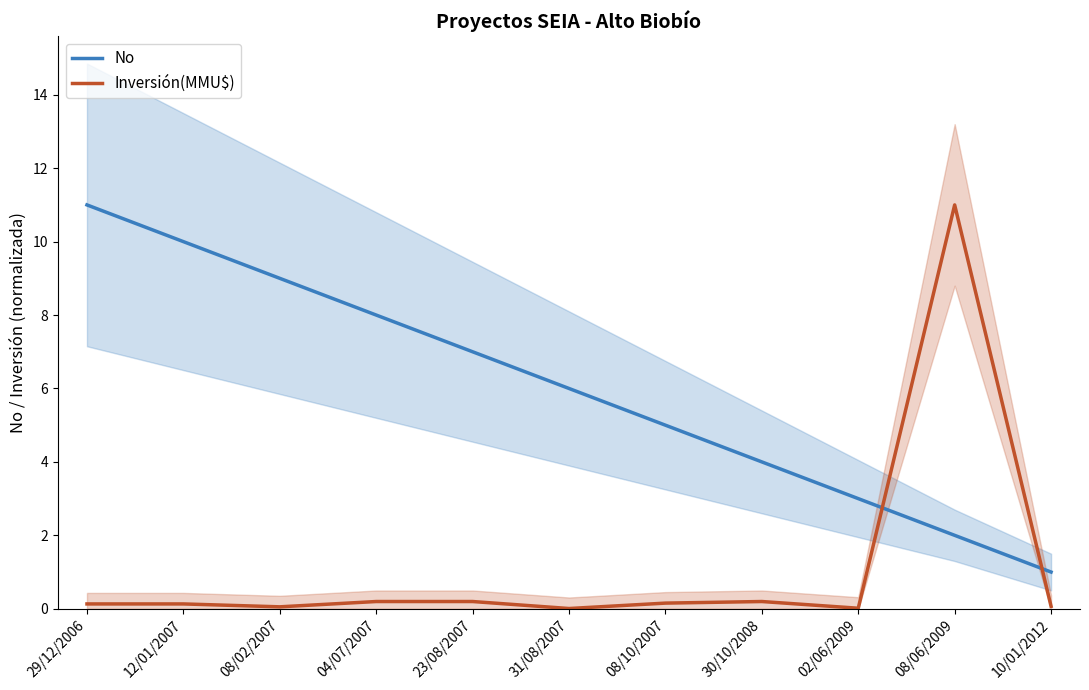

Count the number of data series in this chart.

2